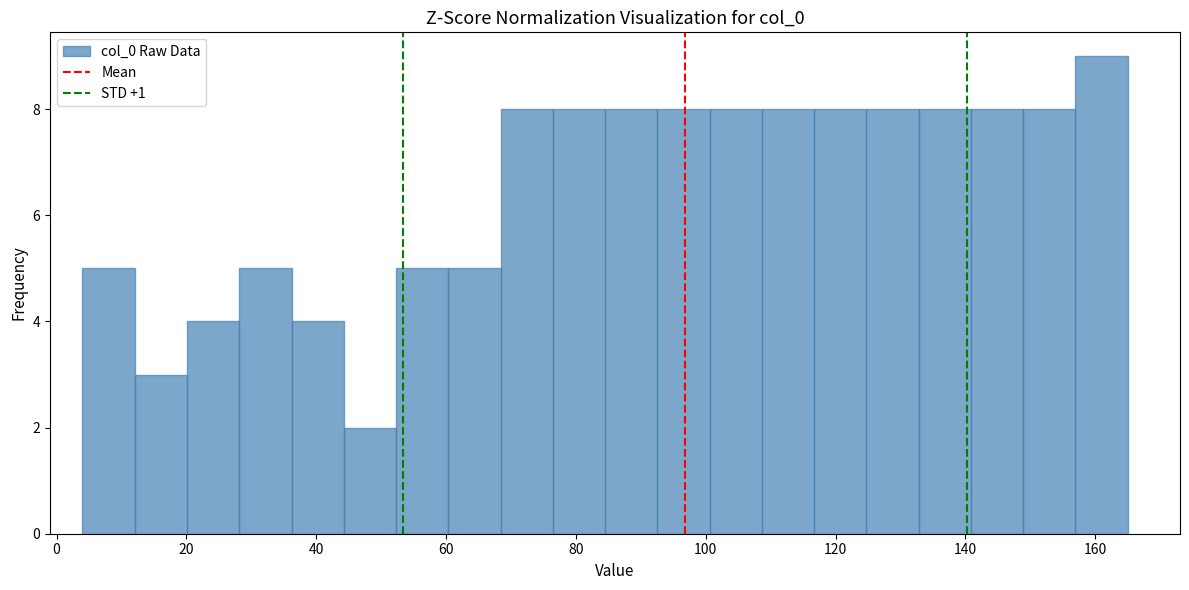

What is the height of the bar covering 148 to 156 on the x-axis? Neither the bar edges nor the heights are printed on the chart, so give them approximately, as read against the axes.

8